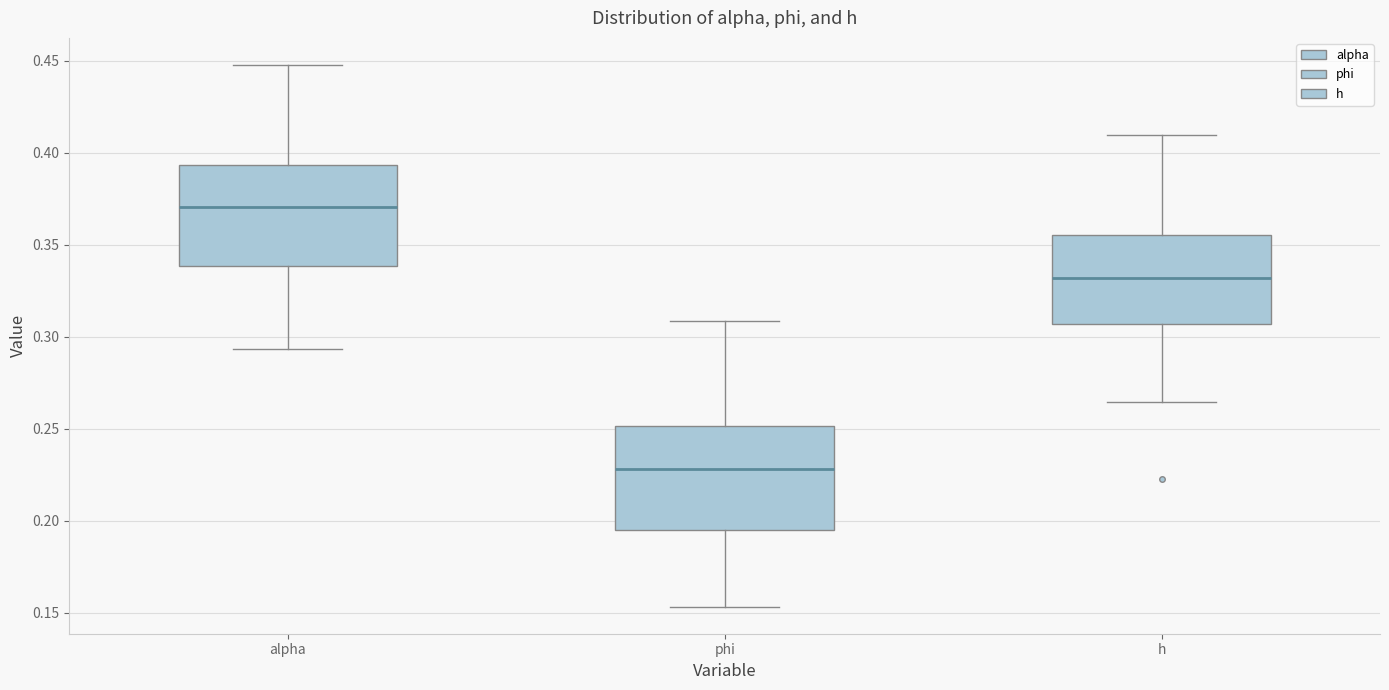

Reading left to right, read every box against the y-axis: the position of its median line, the range the box covers, and the ends of its whiskers. The values are not printed on the chart, so give them approximately, as read against the axis.

alpha: median 0.370, box 0.340 to 0.395, whiskers 0.295 to 0.450
phi: median 0.230, box 0.195 to 0.250, whiskers 0.155 to 0.310
h: median 0.330, box 0.305 to 0.355, whiskers 0.265 to 0.410